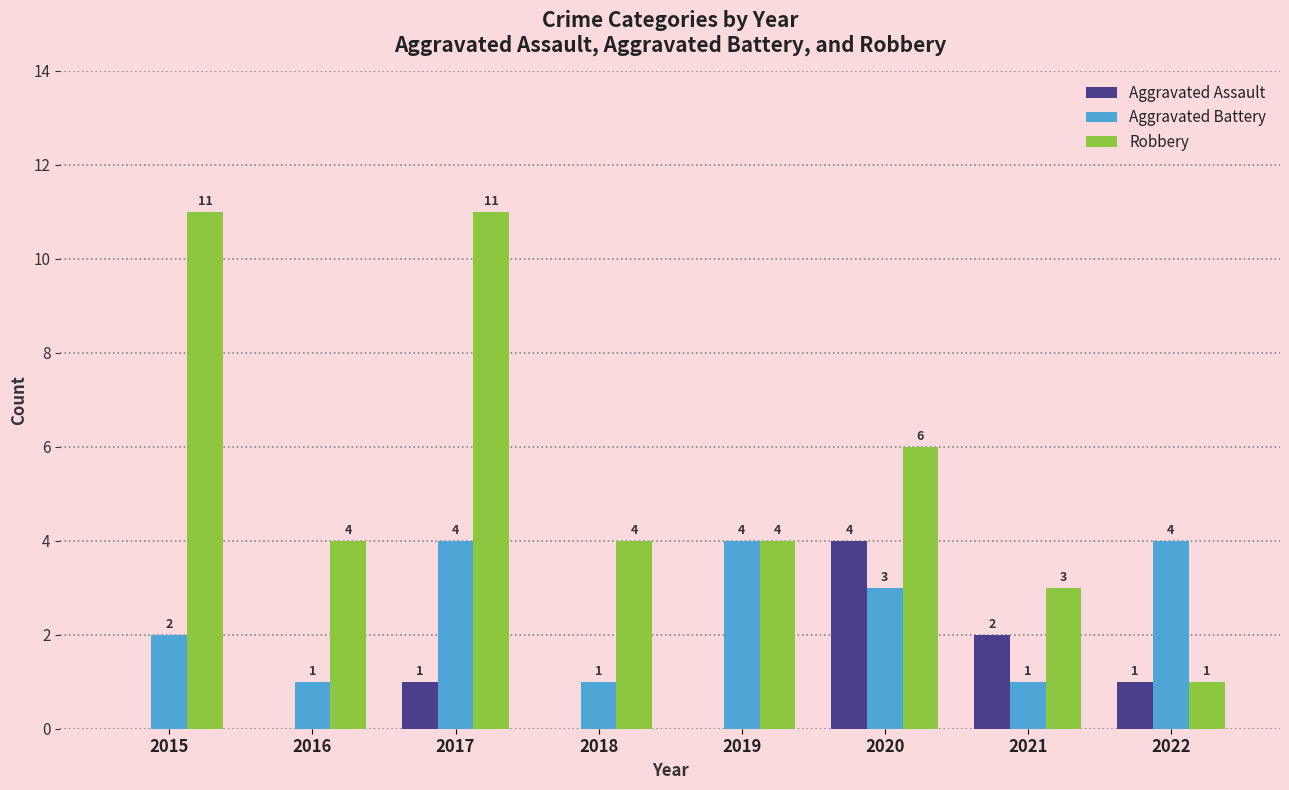

How many groups of bars are there?

8